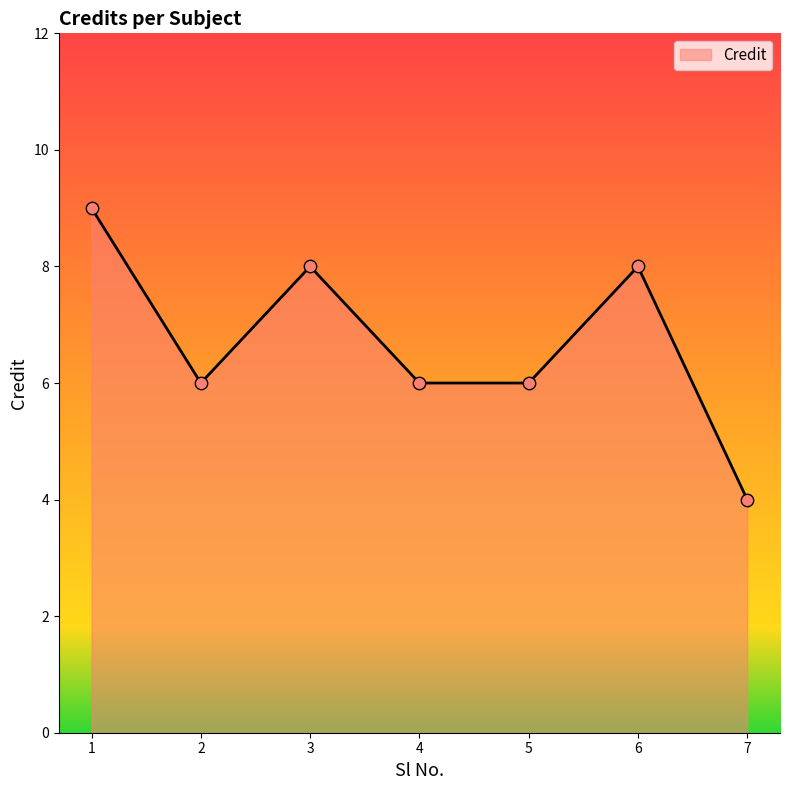

Approximately how many times larger is the value at 4 compared to 2?

1.0